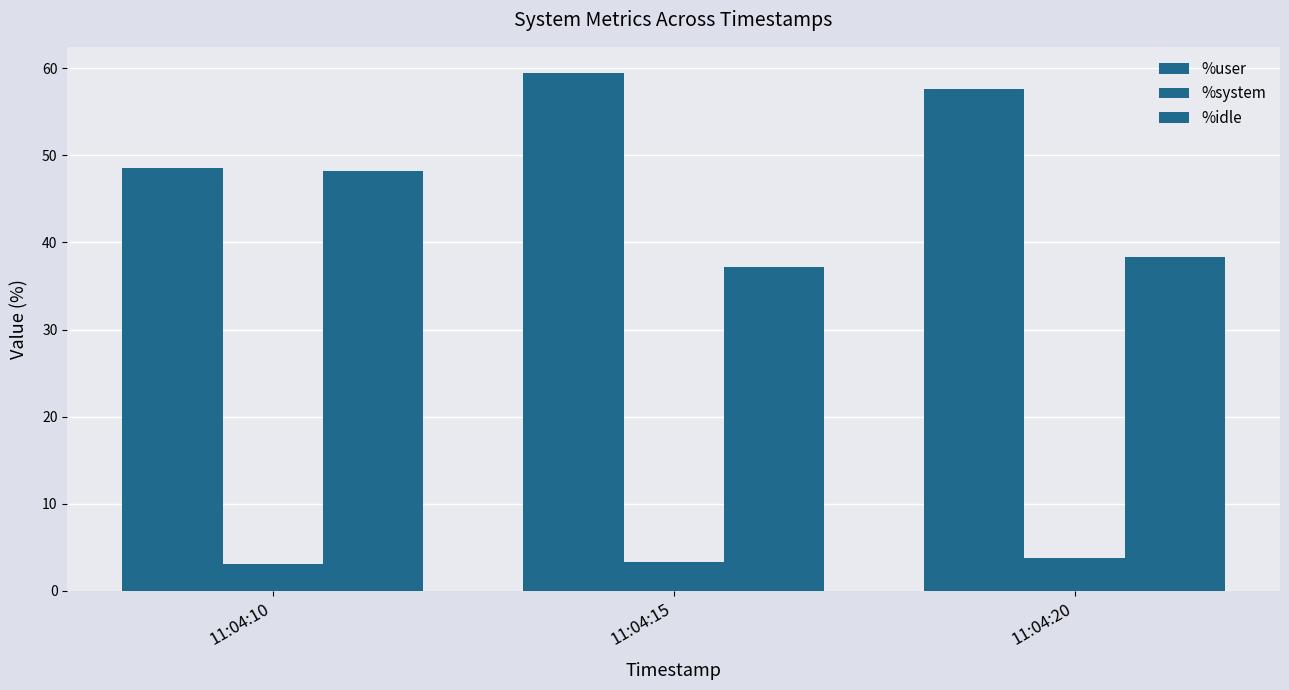

At which label does %user first exceed 57?

11:04:15